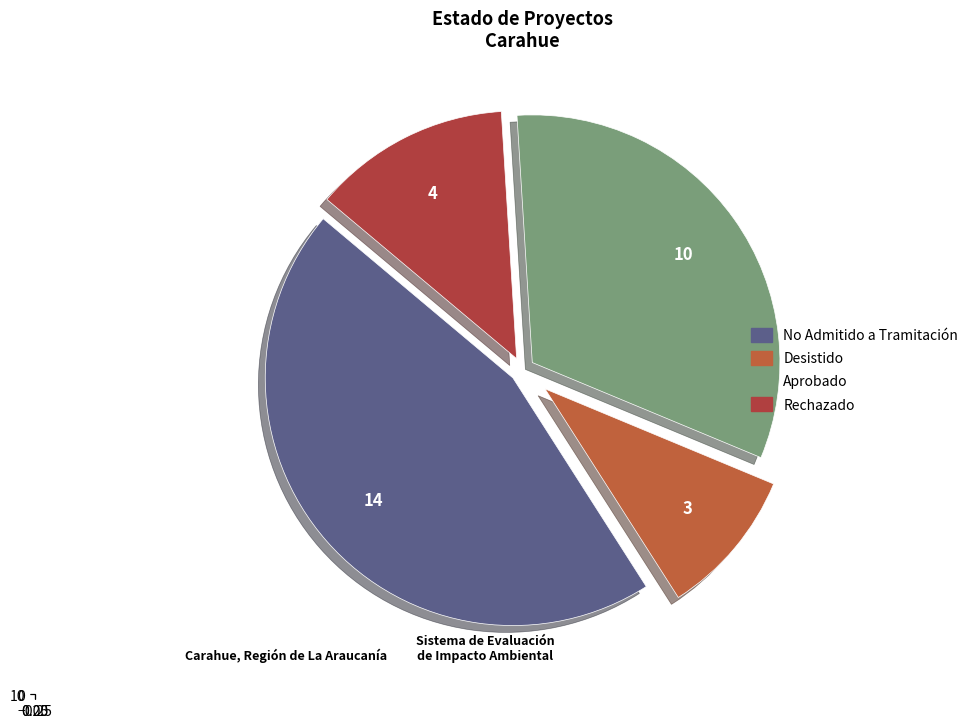

How many segments does this pie chart have?

4